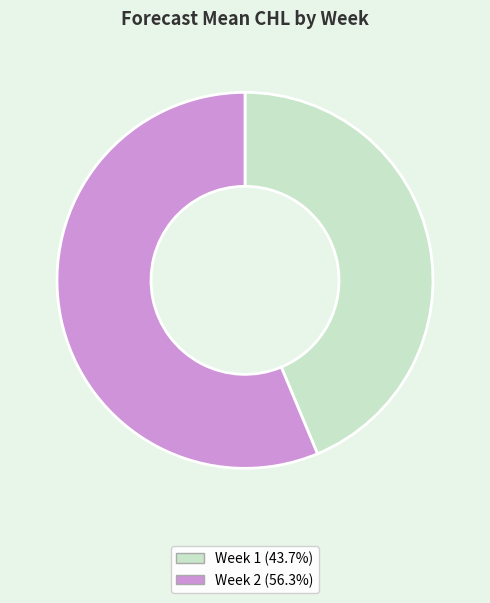

Is there any slice that represents more than half of the pie?

Yes